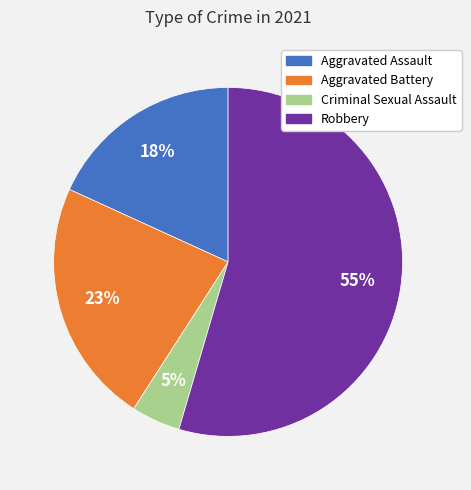

To the nearest percent, what portion does Criminal Sexual Assault represent?

5%